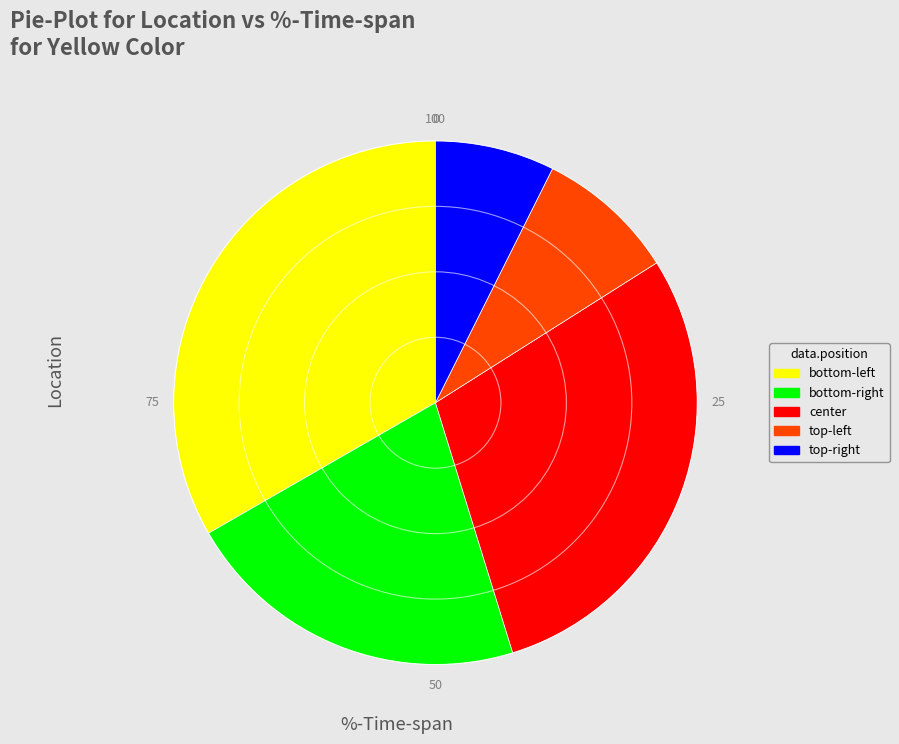

Is there any slice that represents more than half of the pie?

No